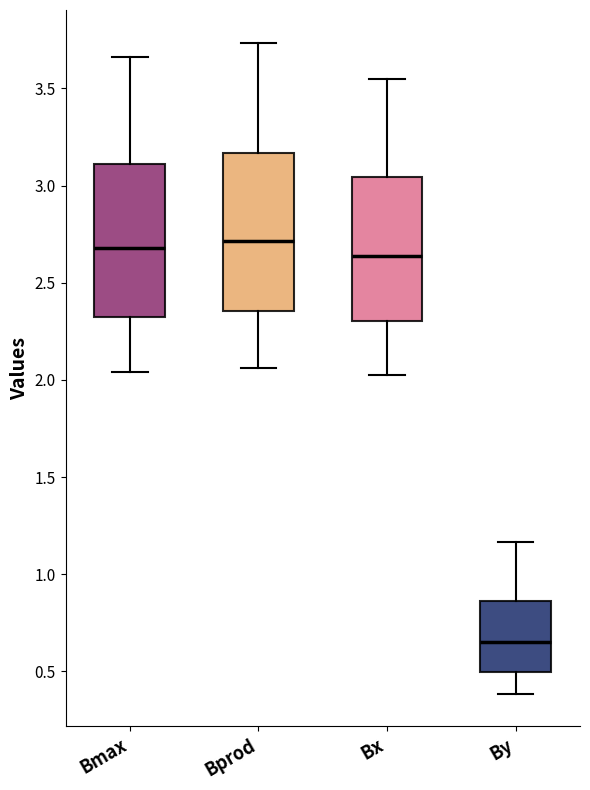

Where is the upper edge of the box for Bx on the y-axis? The values are not printed on the chart, so give them approximately, as read against the axis.

3.05